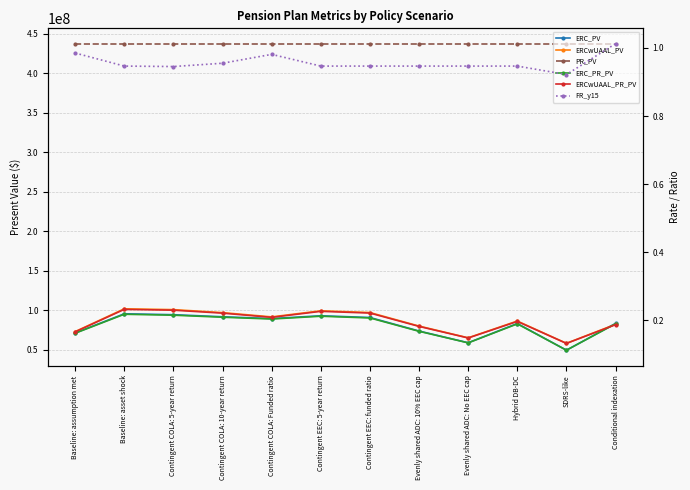

At which category does ERC_PR_PV reach its first local valley?

Contingent COLA: Funded ratio